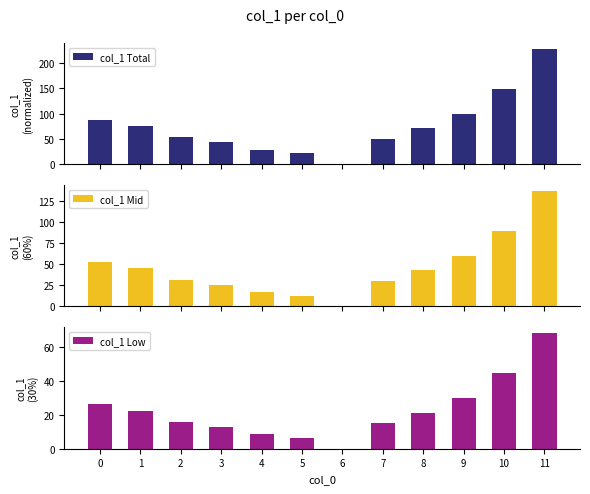

Reading right to left, transcribe all the data shown in this chart.

col_1 Total: 11=228.1	10=148.8	9=99.9	8=71.5	7=49.9	6=0.0	5=21.5	4=28.4	3=43.1	2=52.9	1=75.4	0=88.1
col_1 Mid: 11=136.9	10=89.3	9=59.9	8=42.9	7=30.0	6=0.0	5=12.9	4=17.0	3=25.8	2=31.7	1=45.2	0=52.9
col_1 Low: 11=68.4	10=44.6	9=30.0	8=21.4	7=15.0	6=0.0	5=6.5	4=8.5	3=12.9	2=15.9	1=22.6	0=26.4